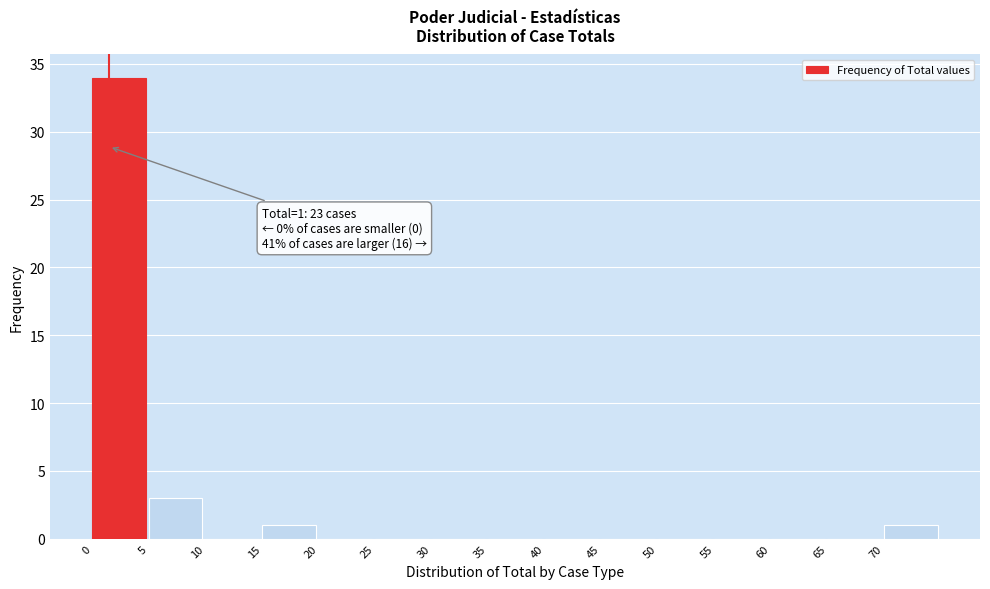

Which range on the x-axis has the tallest bar?

0 to 5